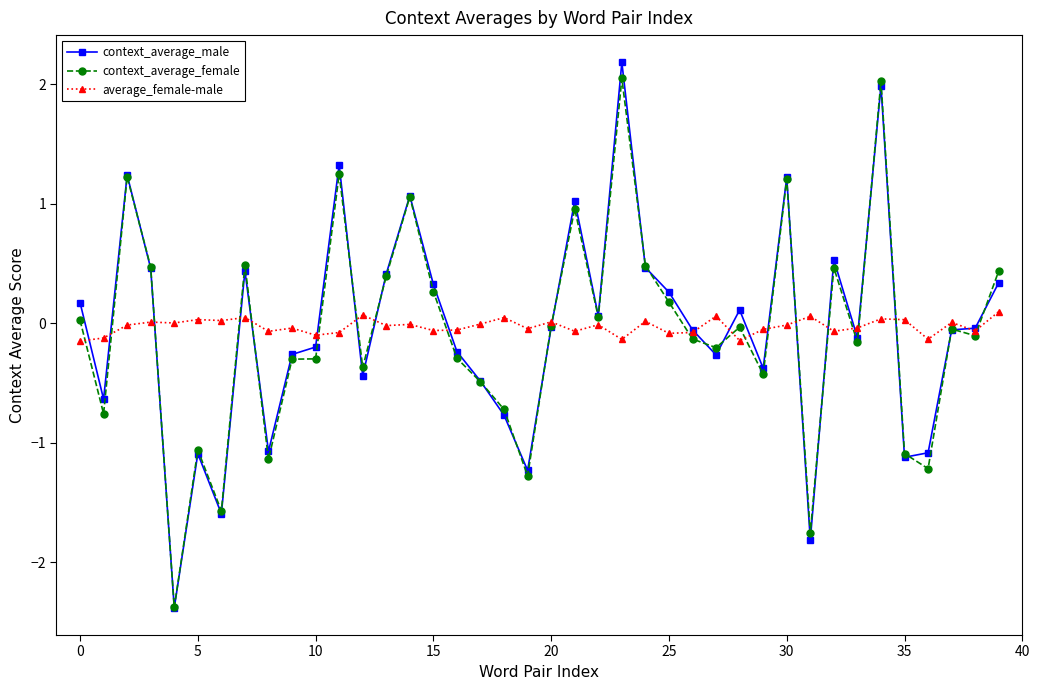

How many positive values does the context_average_male series have?

18